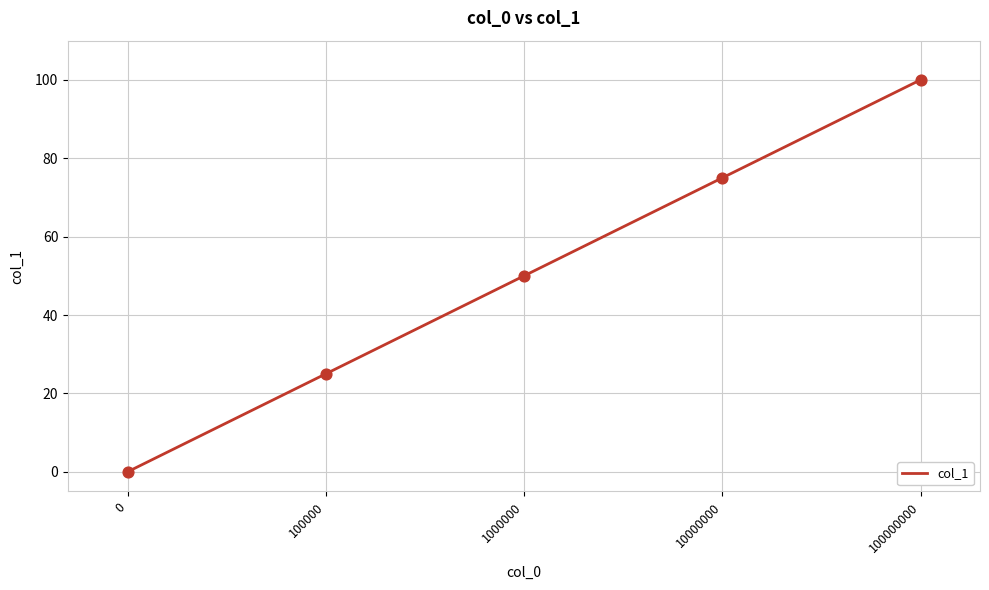

Which has a higher value, 1000000 or 10000000?

10000000